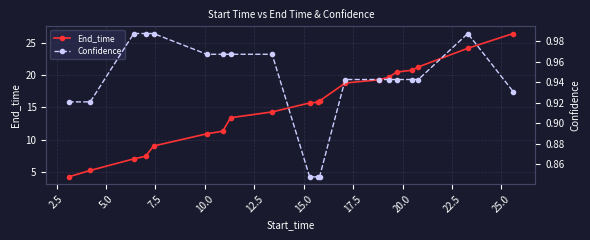

List the series in order of their peak value, lowest first.

Confidence, End_time